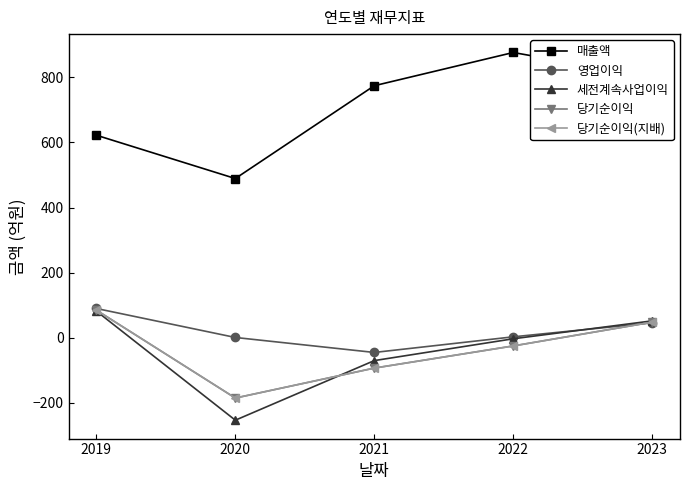

What is the difference between the highest and lowest values at 2019?

540